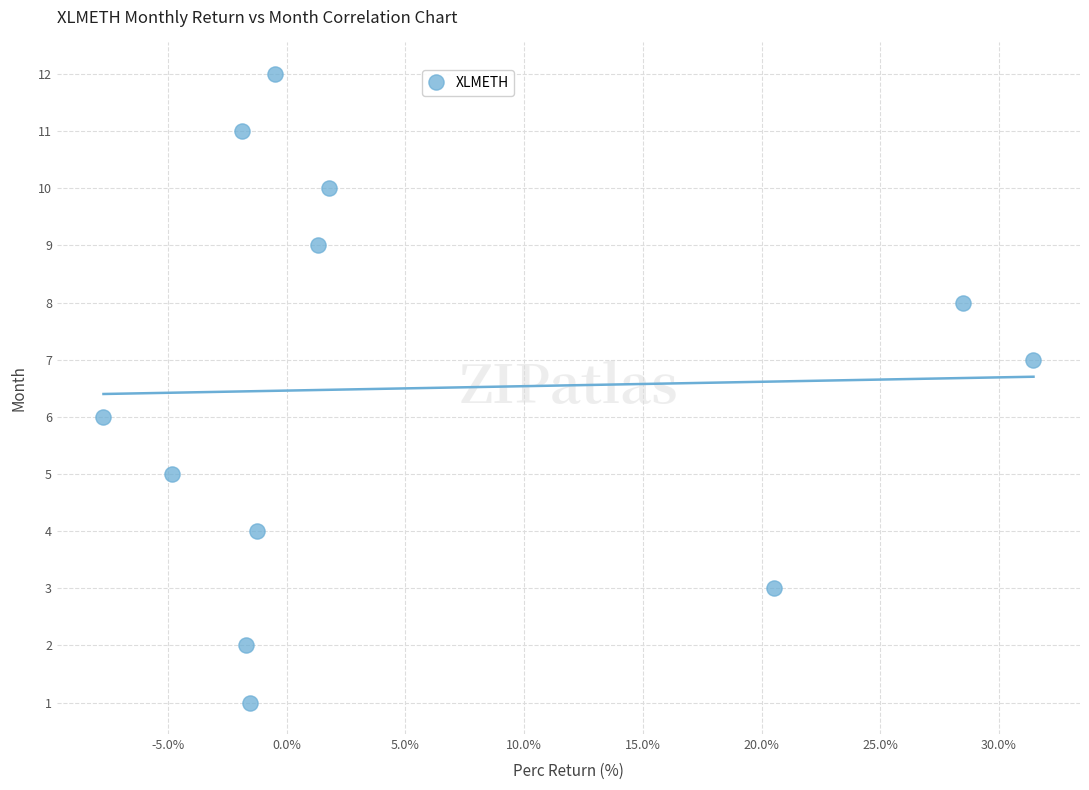

What is the range of Y values (max minus min)?

11